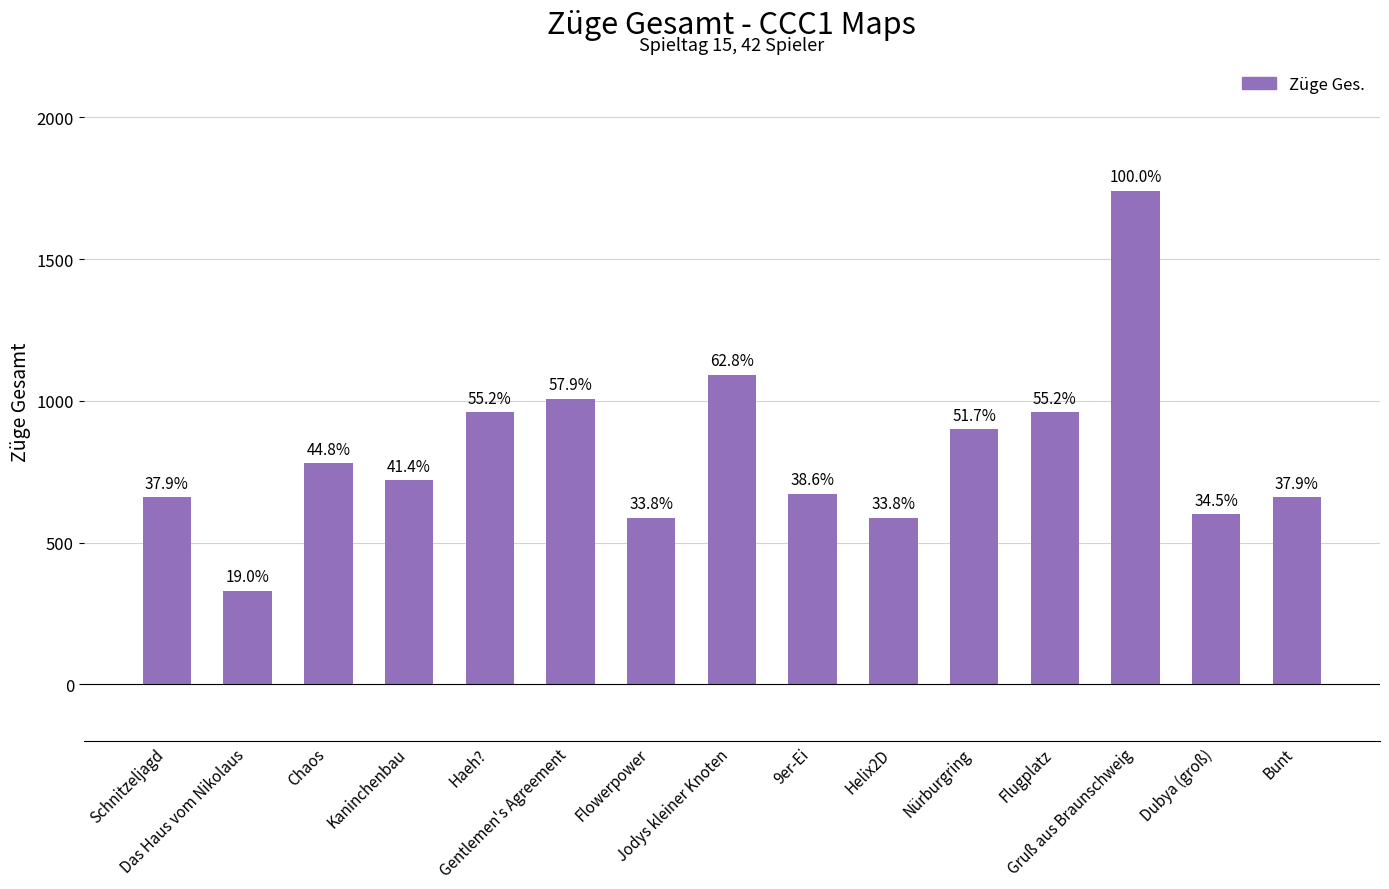

Where does the data first go above 720?

Chaos